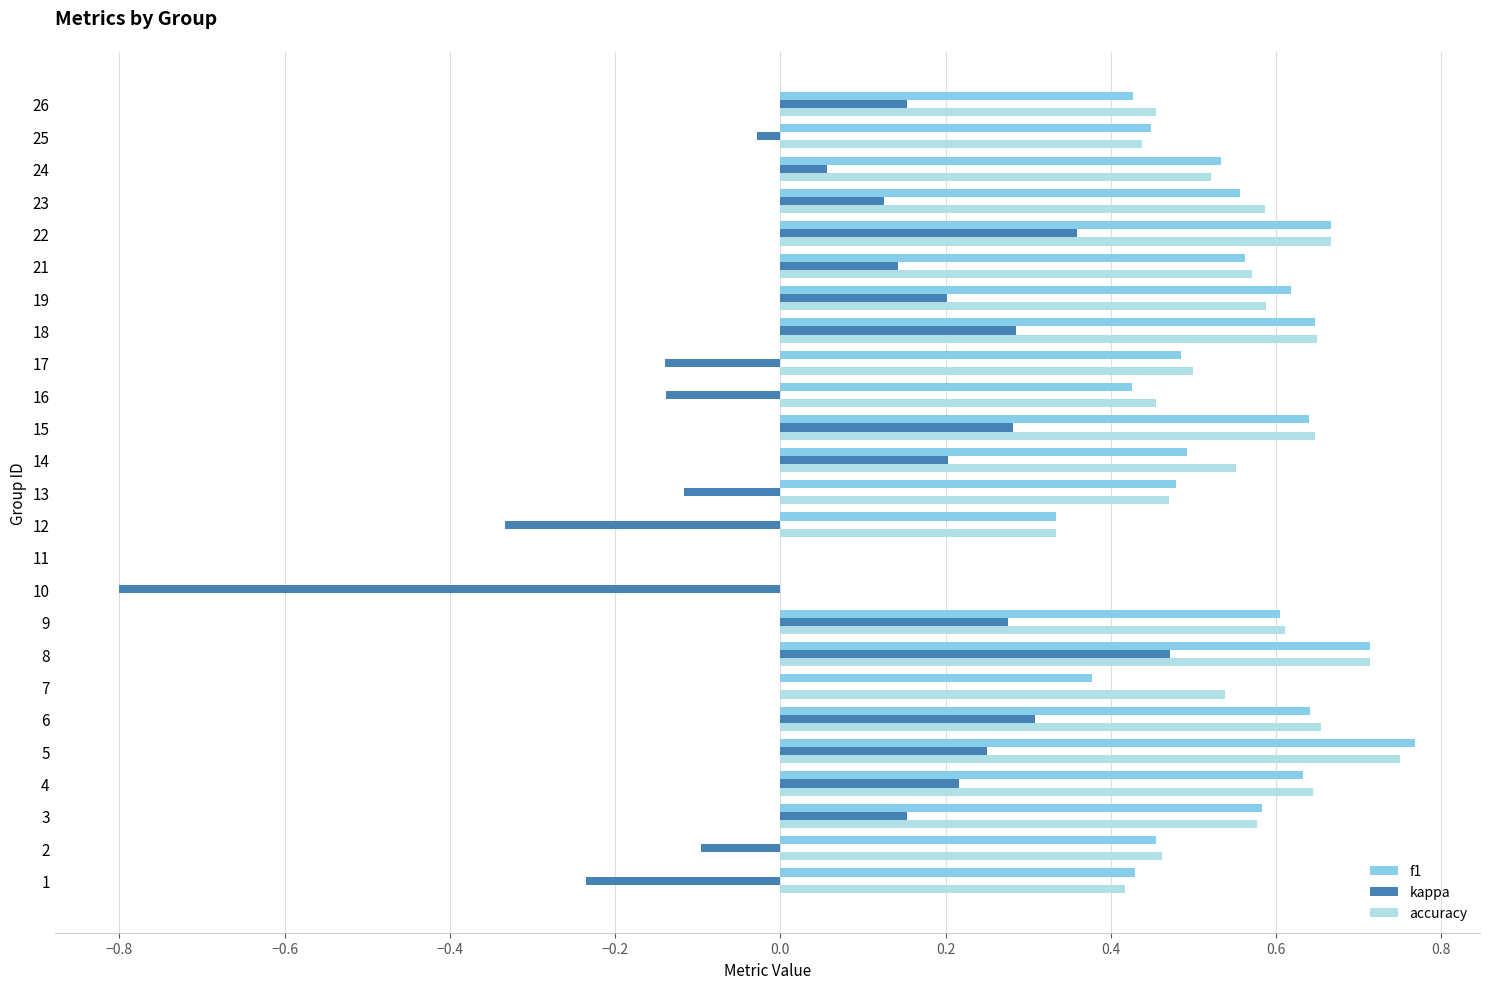

What is the sum of all accuracy values?

12.8